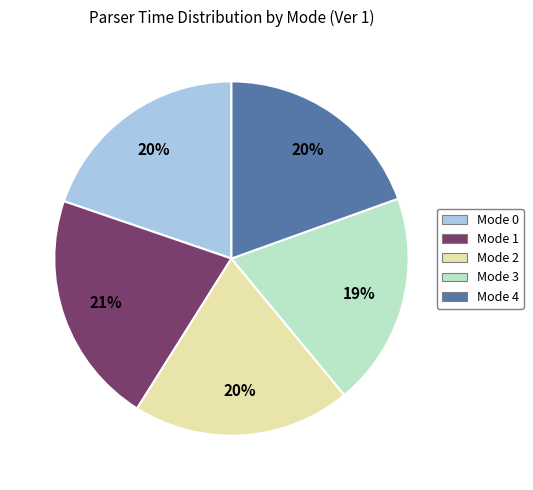

Is the sum of Mode 3 and Mode 2 greater than half?

No